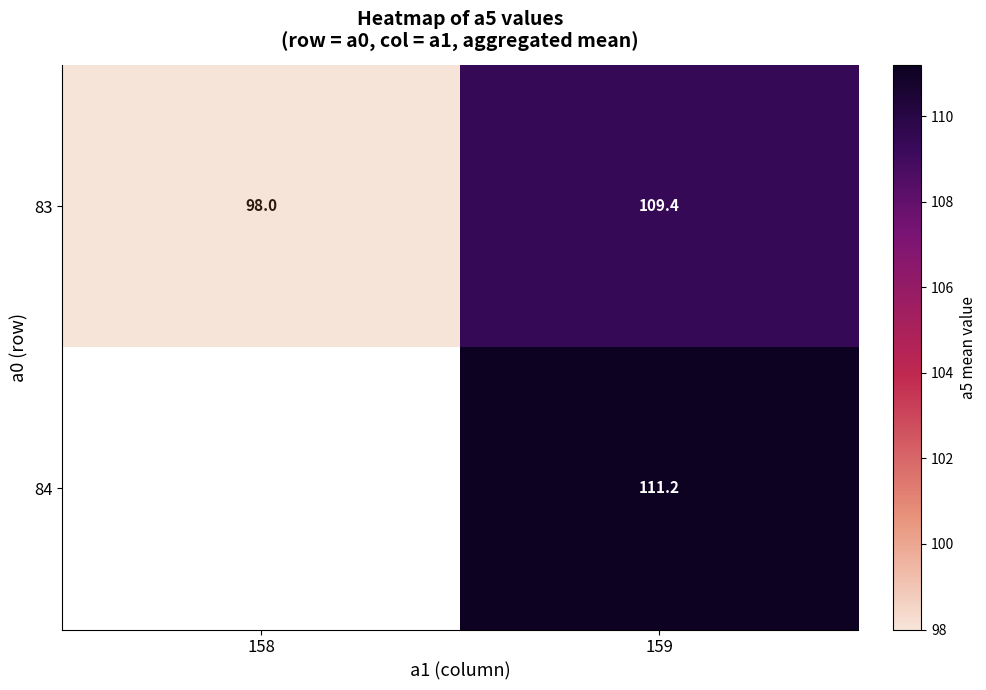

At which category does the chart reach its minimum across all series?

158